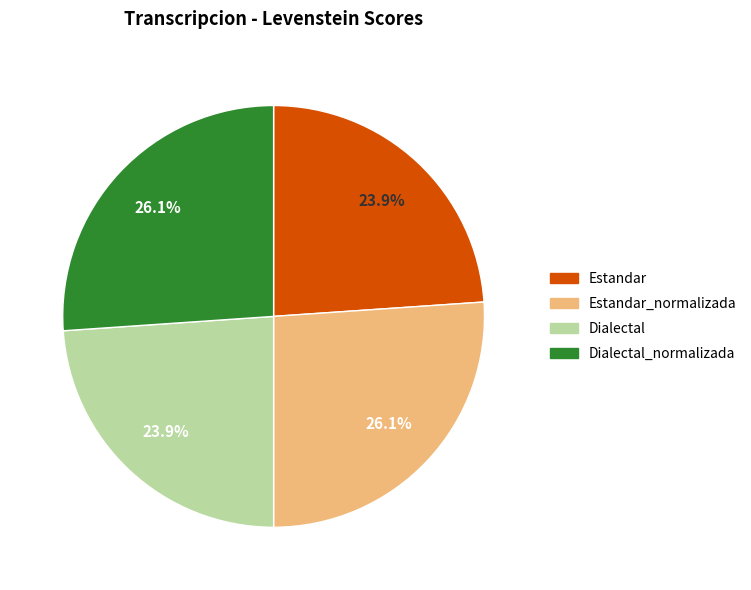

To the nearest percent, what is the average slice percentage?

25%